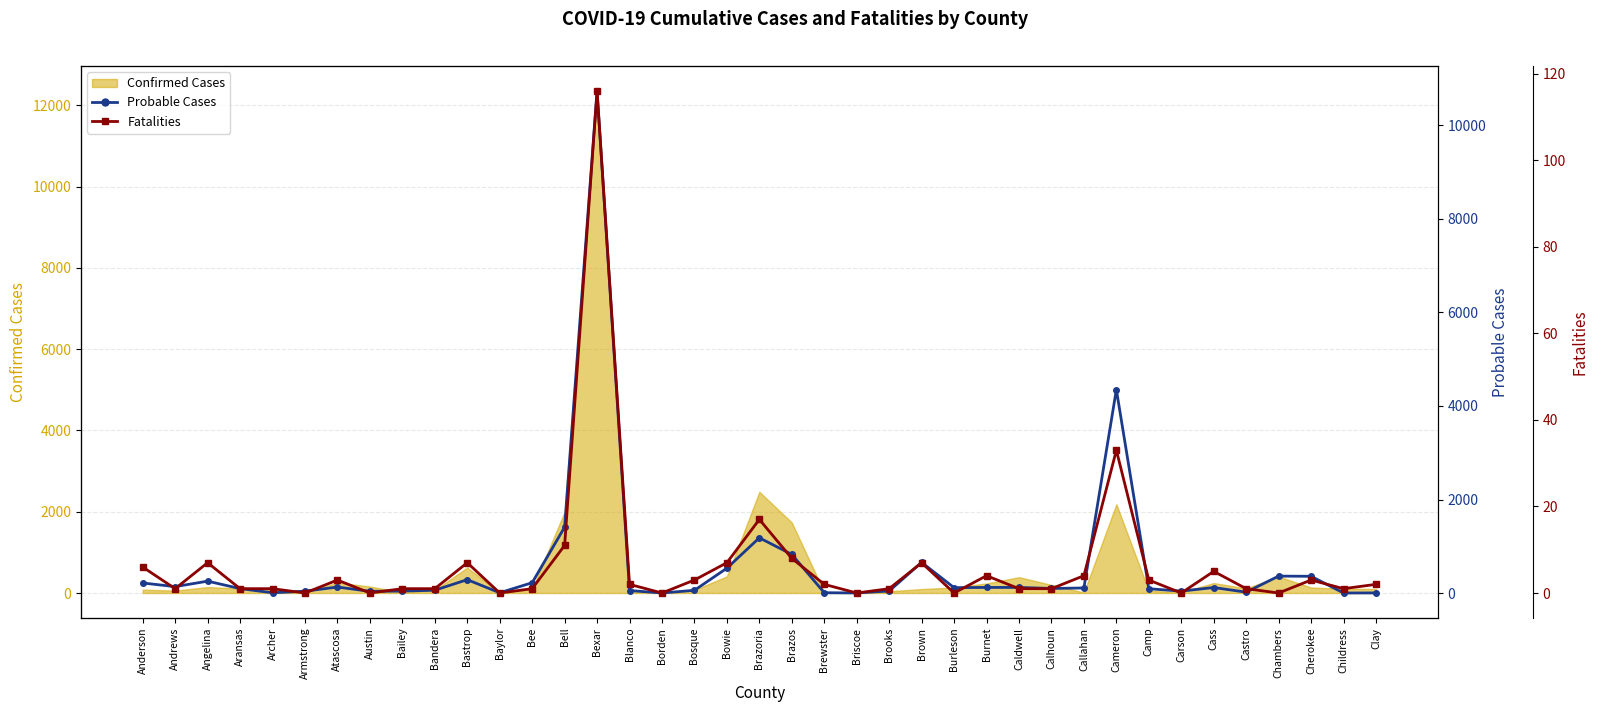

True or false: Probable Cases and Fatalities cross at least once.

False